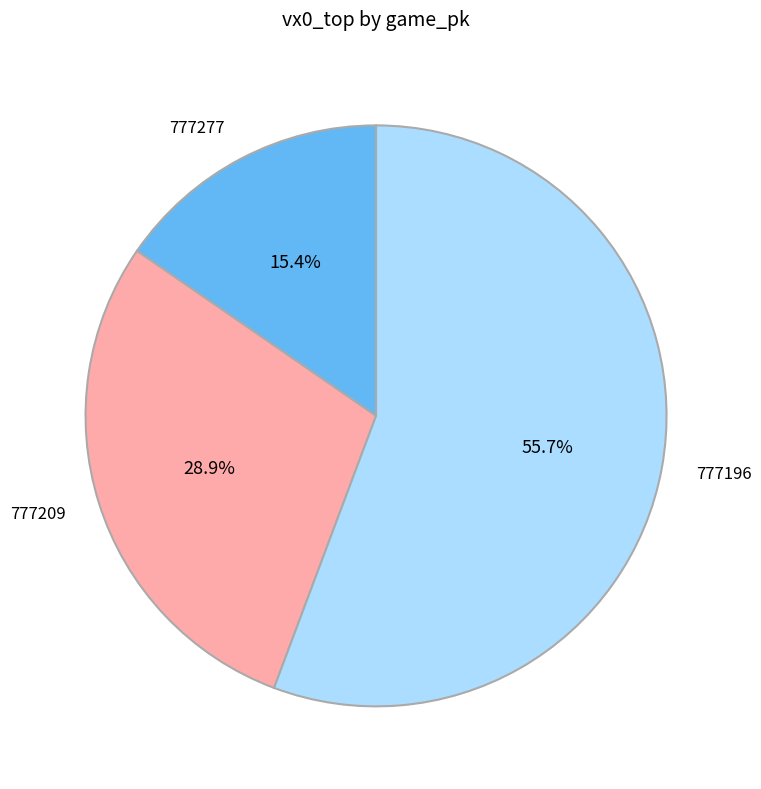

To the nearest percent, what is the difference between the largest and smallest slice percentages?

40%